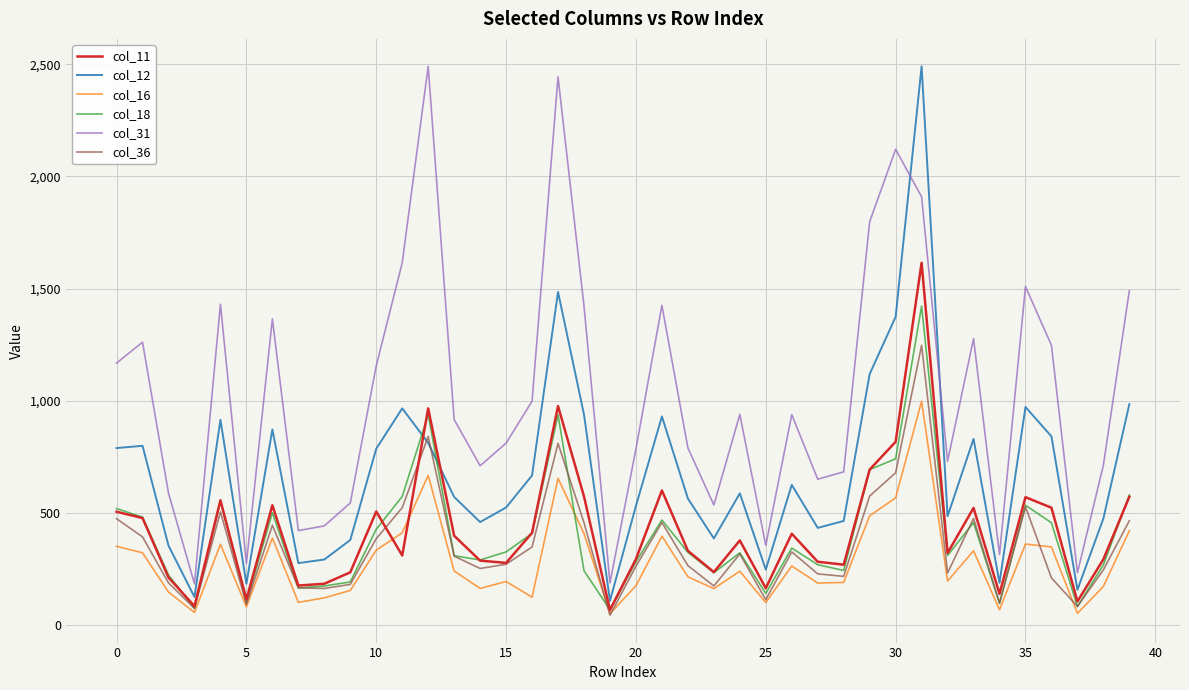

What is the maximum value for col_11?

1615